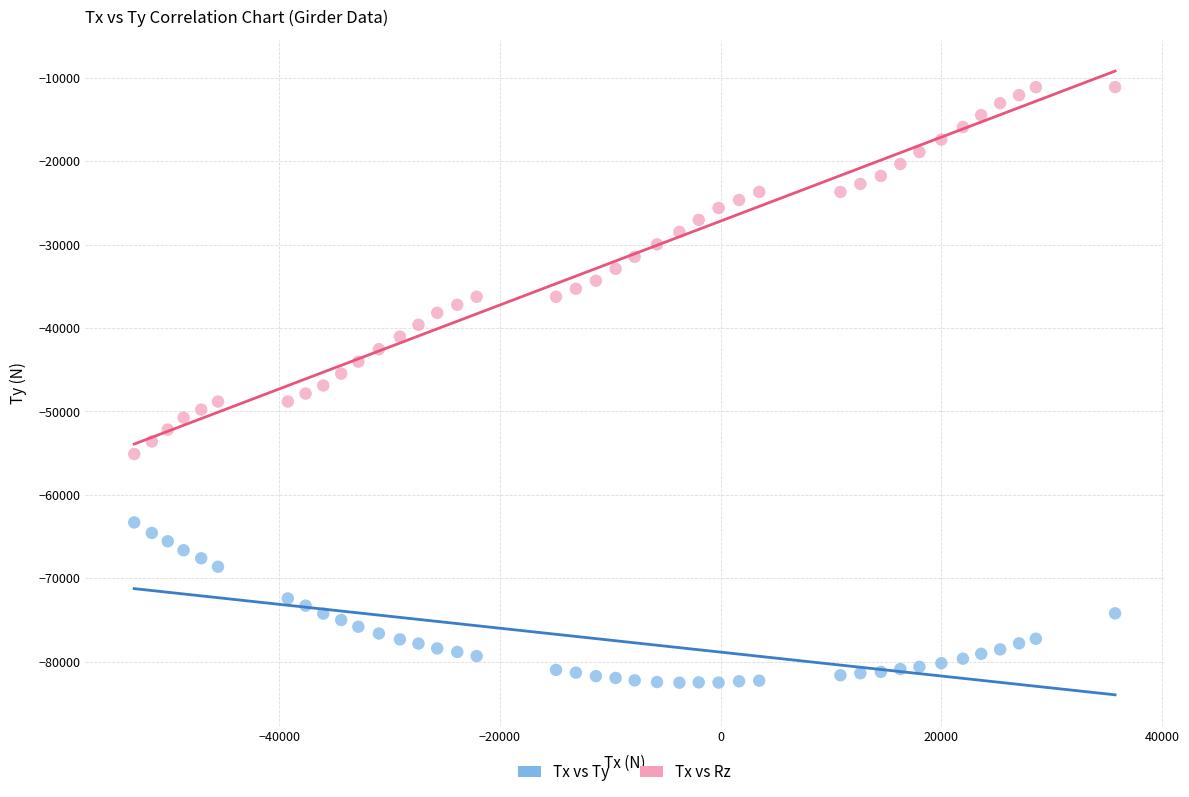

Across all data points, what is the range of X values (max minus min)?

88848.4